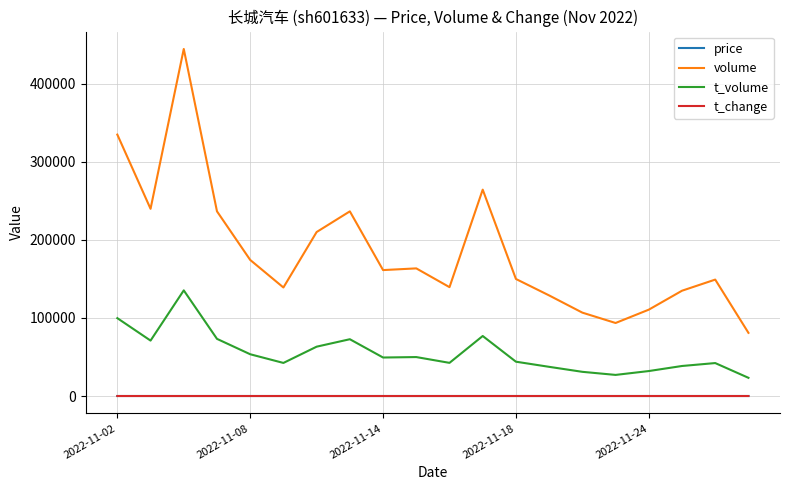

How many values in the price series exceed 30?

10